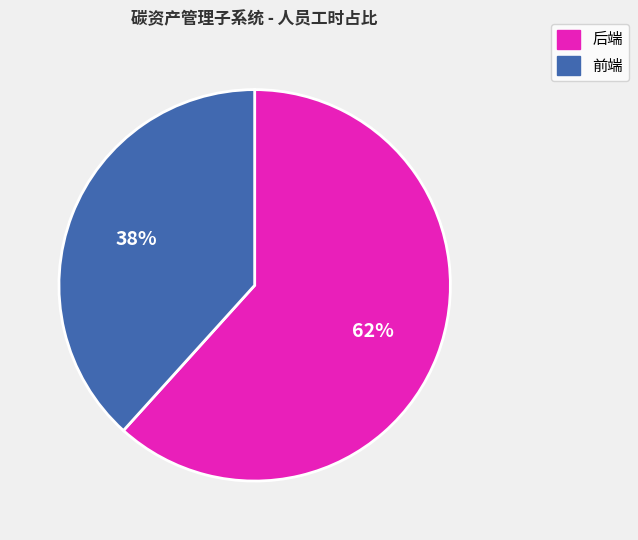

What is the largest slice in the pie chart?

后端